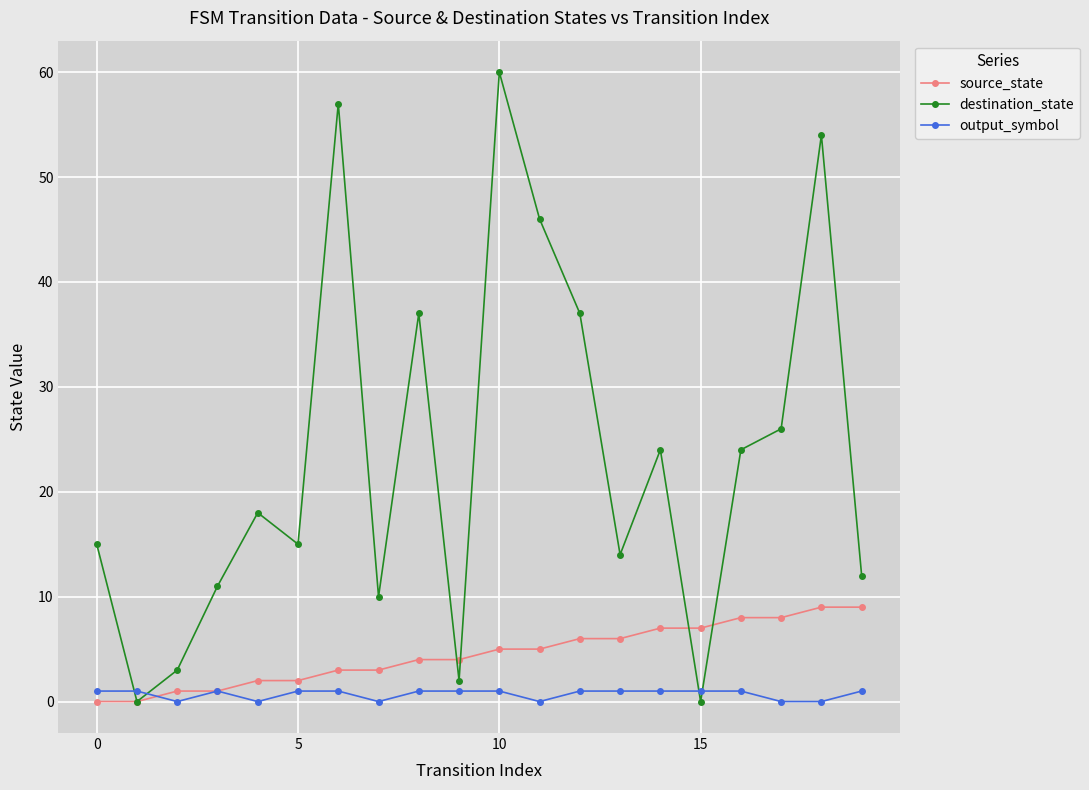

Which series has the largest range (max minus min)?

destination_state